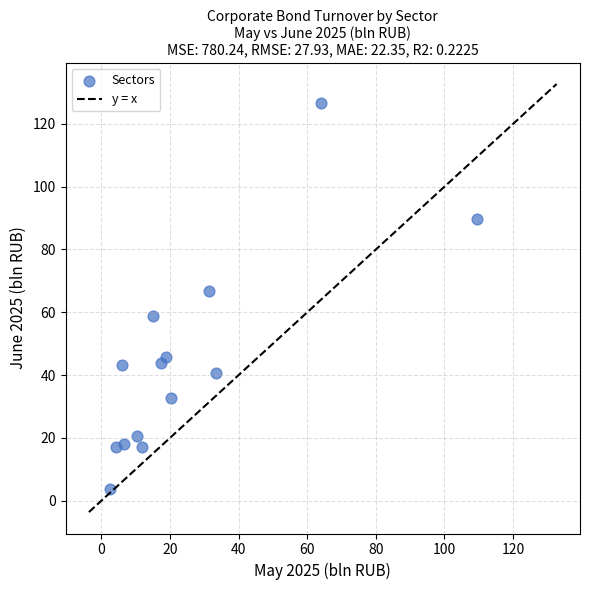

What is the range of X values (max minus min)?

106.8